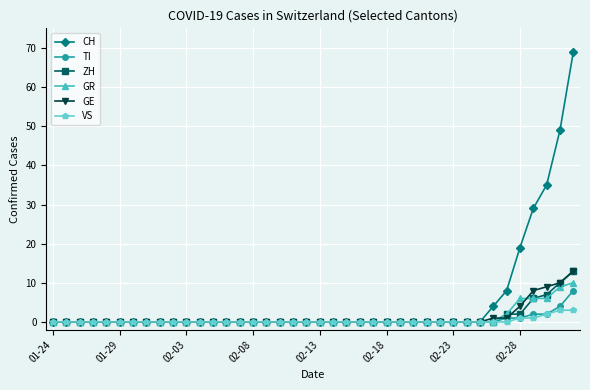

Which series has the widest spread of values?

CH